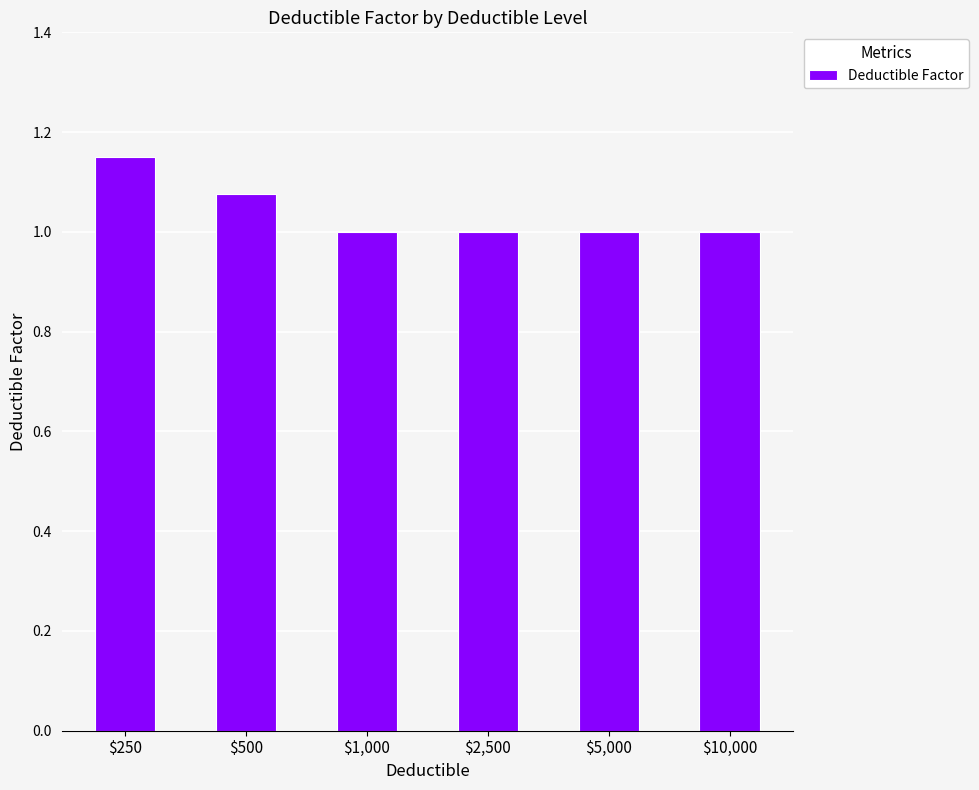

At which category does the chart reach its peak across all series?

$250